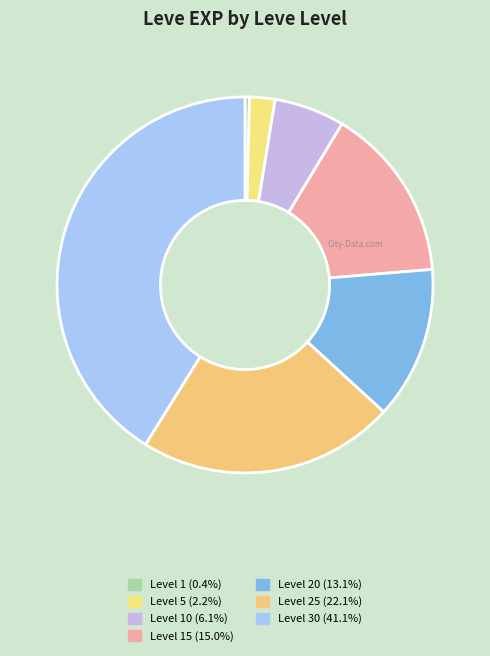

Count the number of slices in the pie.

7